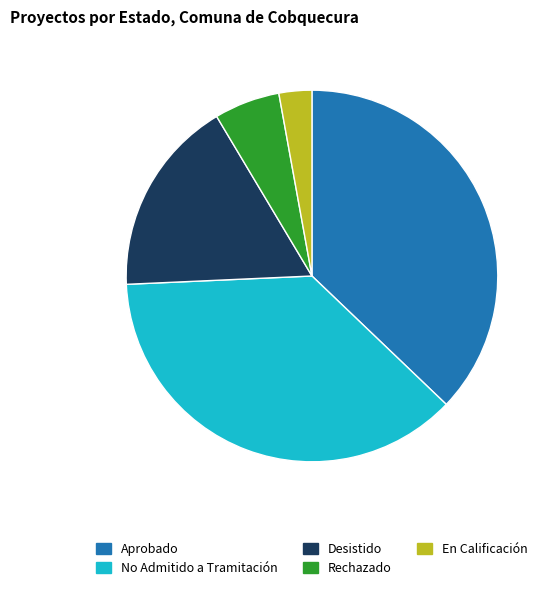

What is the smallest slice in the pie chart?

En Calificación